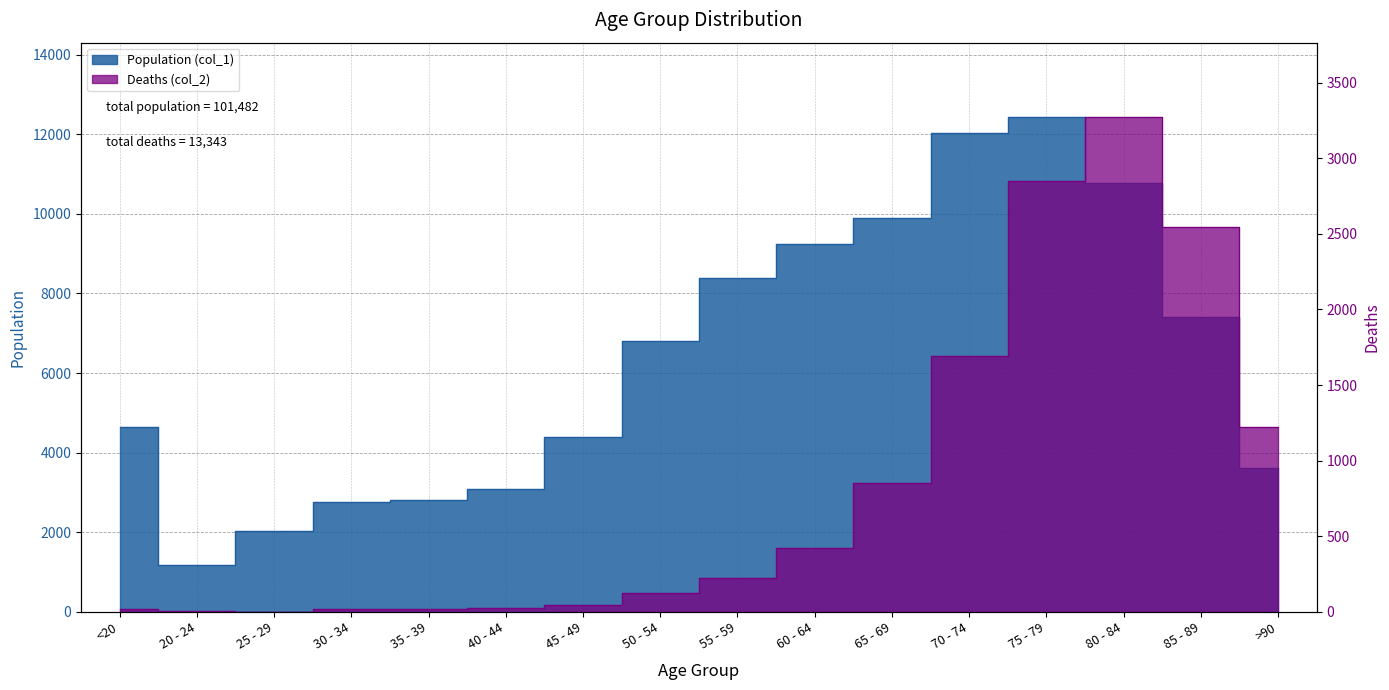

At how many categories does at least one series exceed 6569?

8